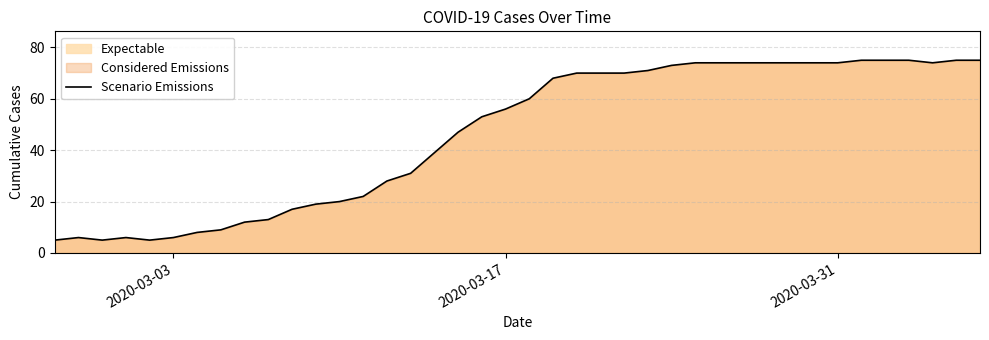

Does the chart have visible grid lines?

Yes